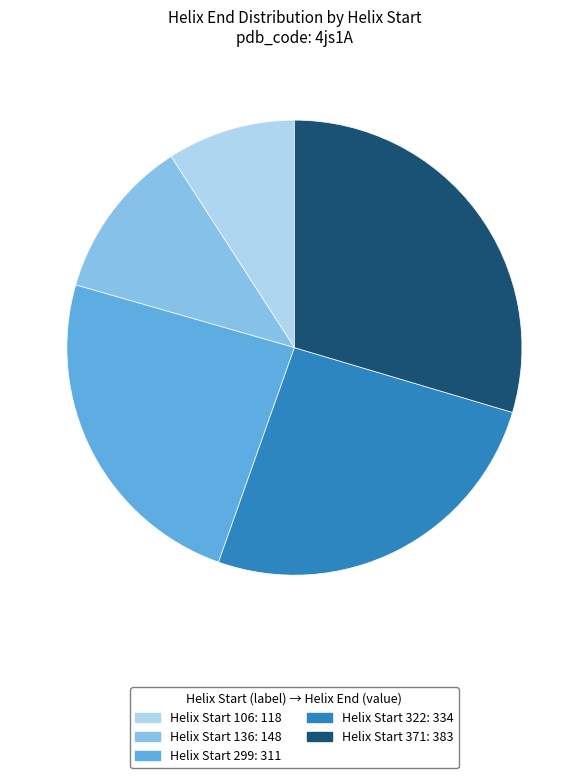

Is there any slice that represents more than half of the pie?

No